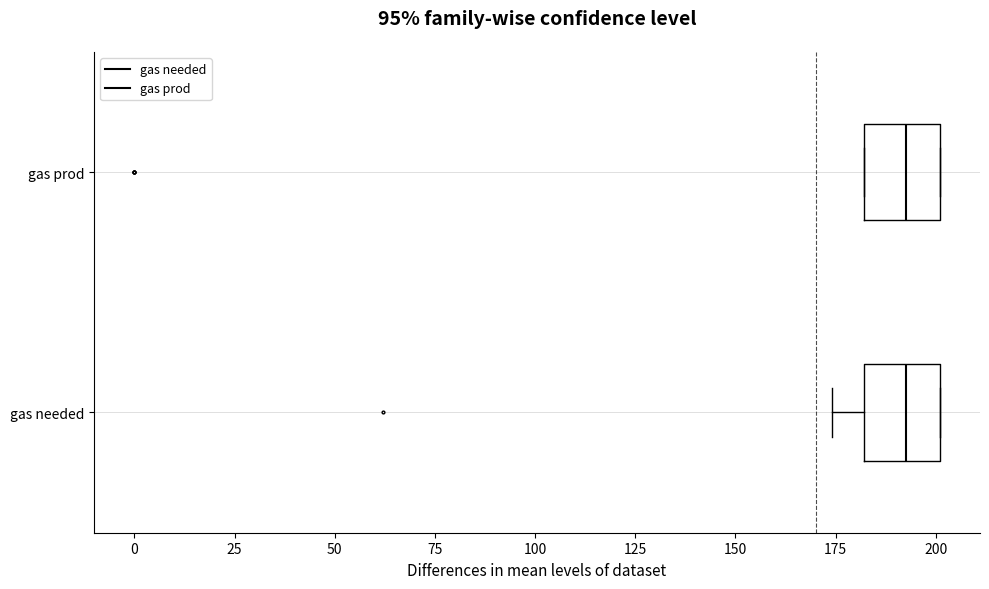

Where does the left whisker of the box for gas needed end on the x-axis? The values are not printed on the chart, so give them approximately, as read against the axis.

175